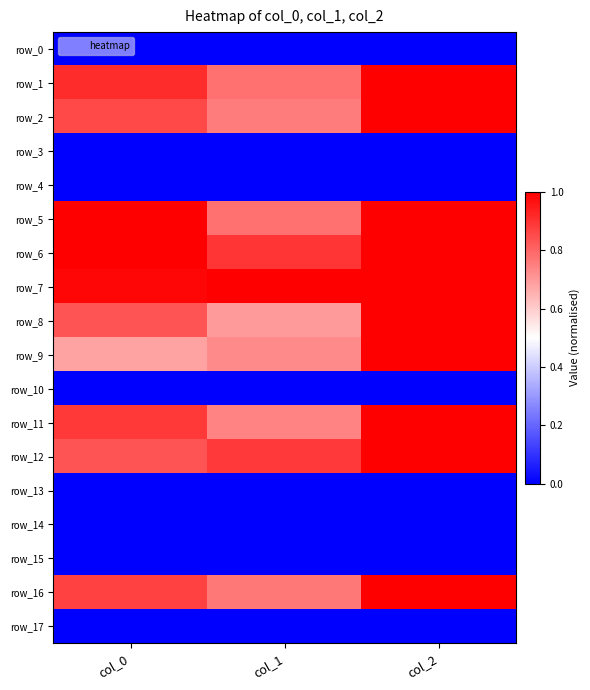

At which label is row_0 closest to 0?

col_0